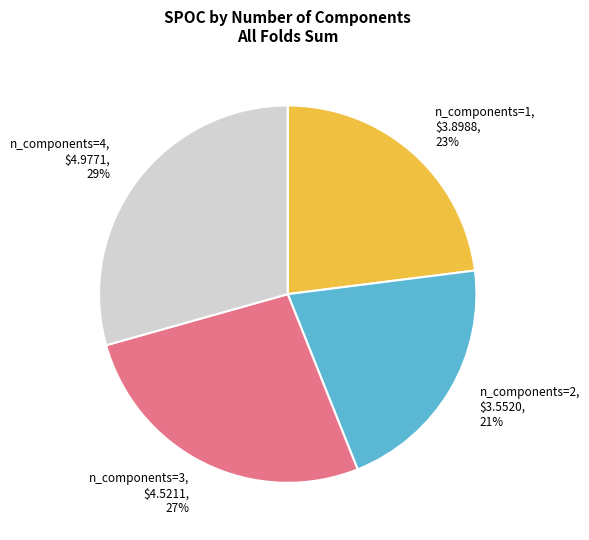

Is n_components=3 the majority of the pie?

No